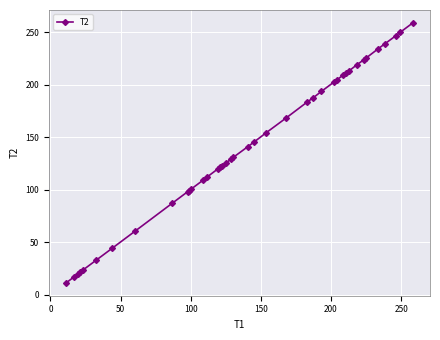

How many data points are less than 140?

20